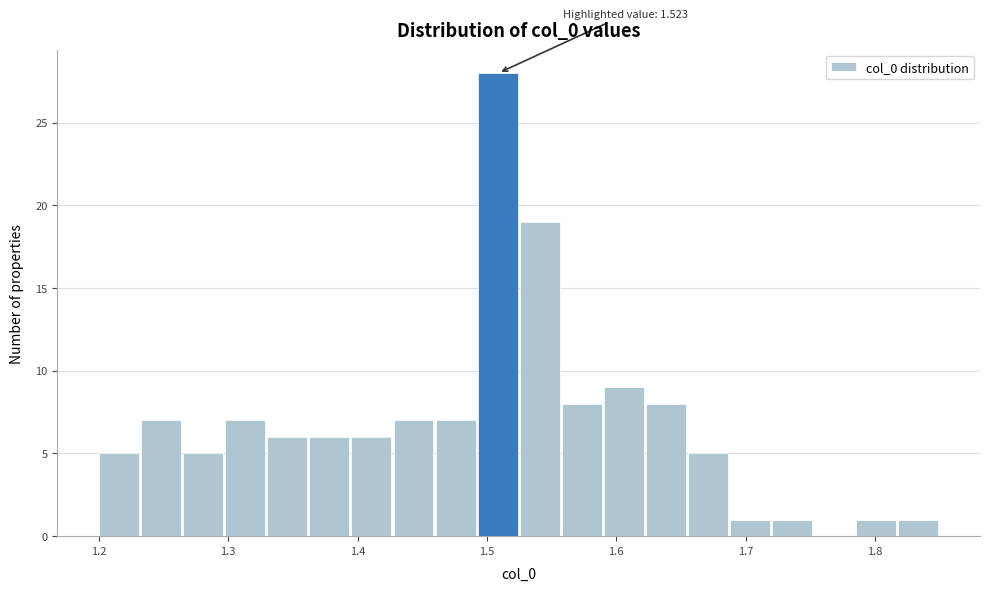

Read against the x-axis, roughly where is the centre of the tallest bar?

1.51